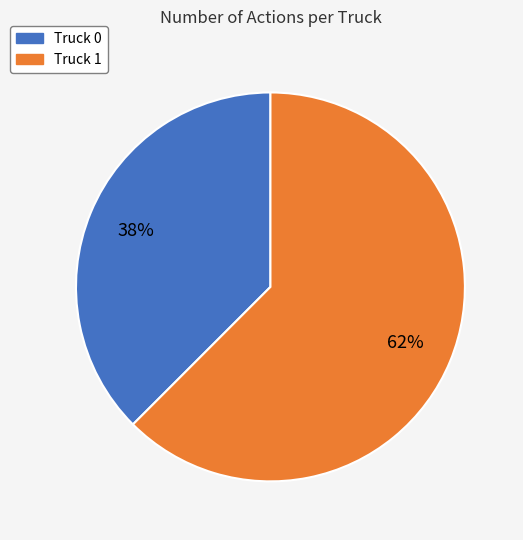

What is the majority slice?

Truck 1